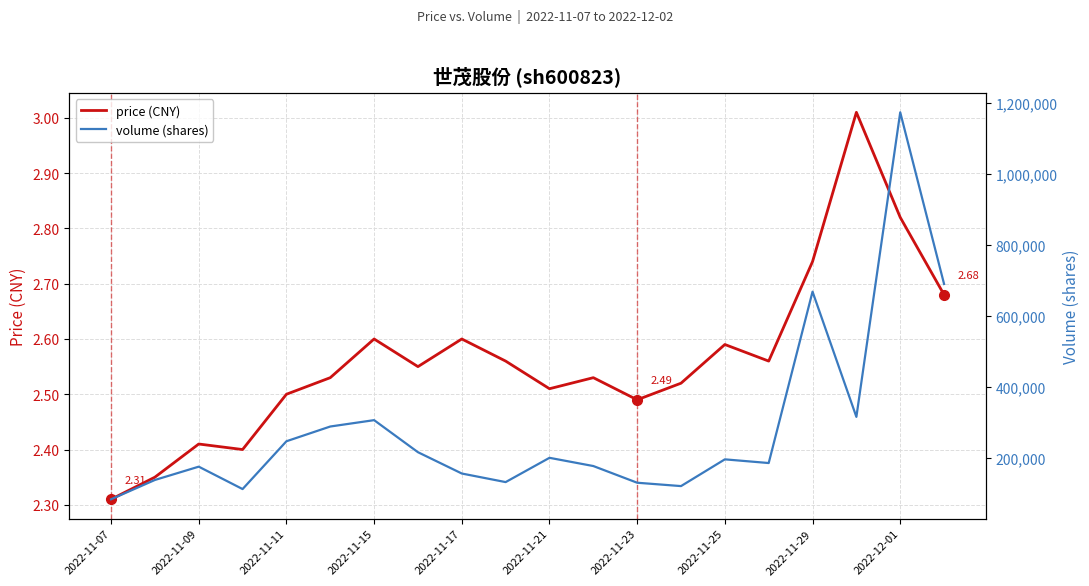

What is the difference between the volume (shares) values at 2022-11-15 and 2022-11-11?

63161.0